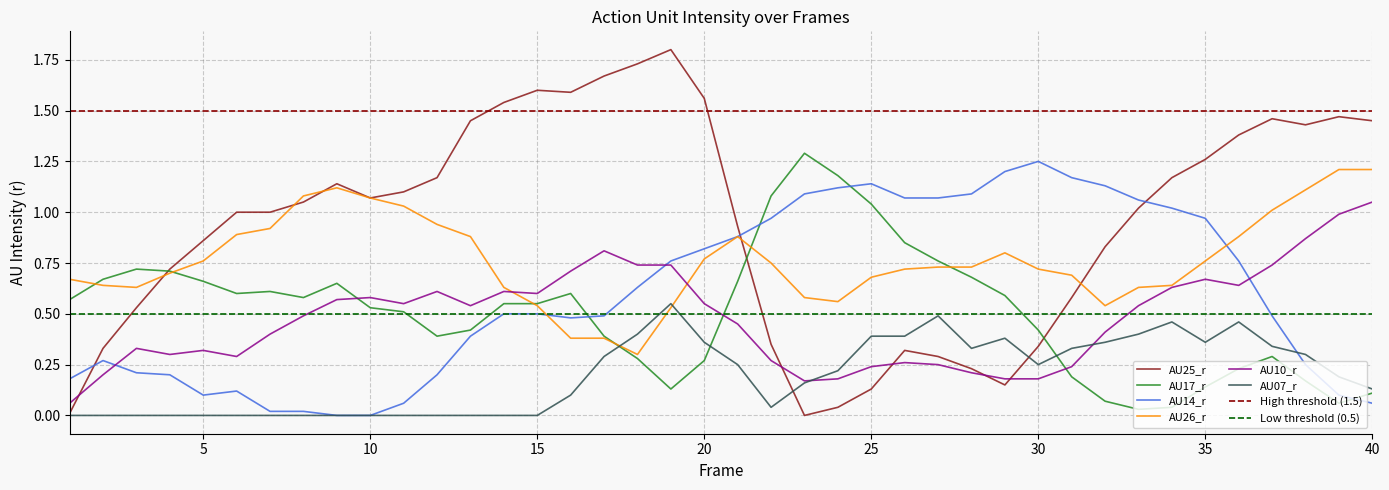

True or false: AU10_r and AU17_r cross at least once.

True